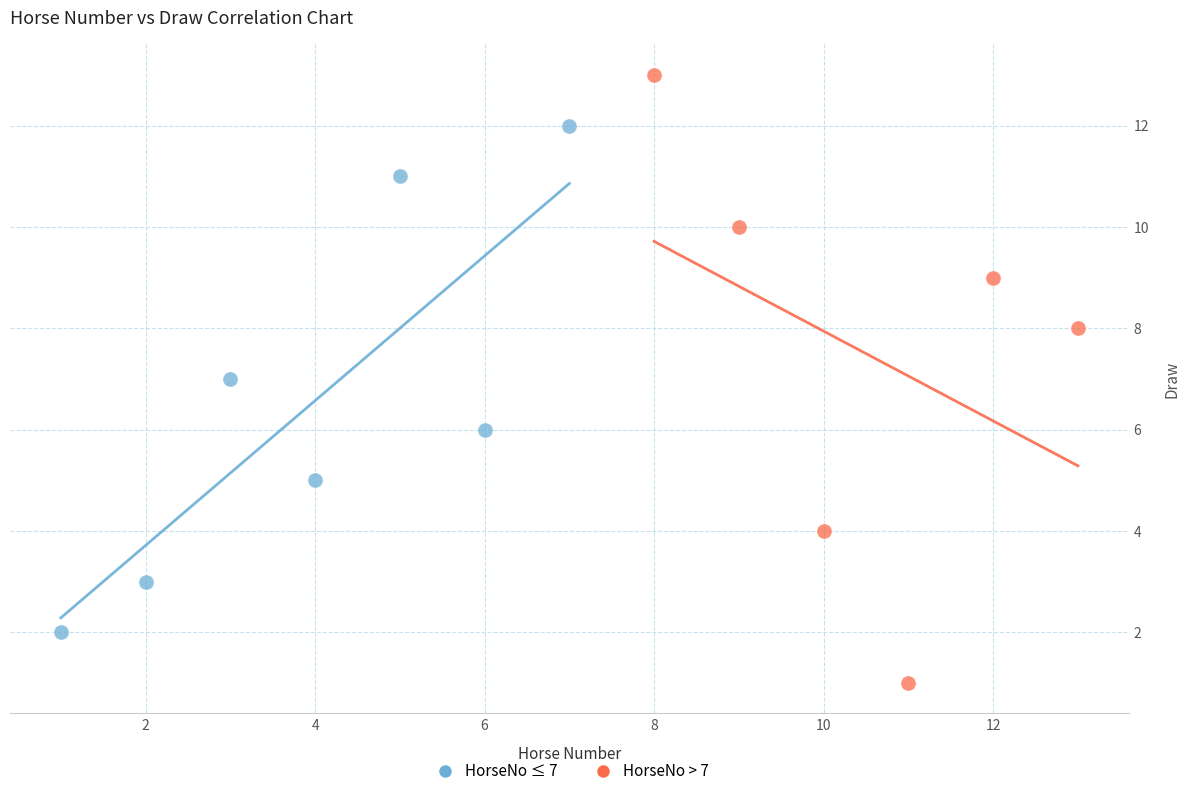

Which series reaches the minimum Y coordinate?

HorseNo > 7